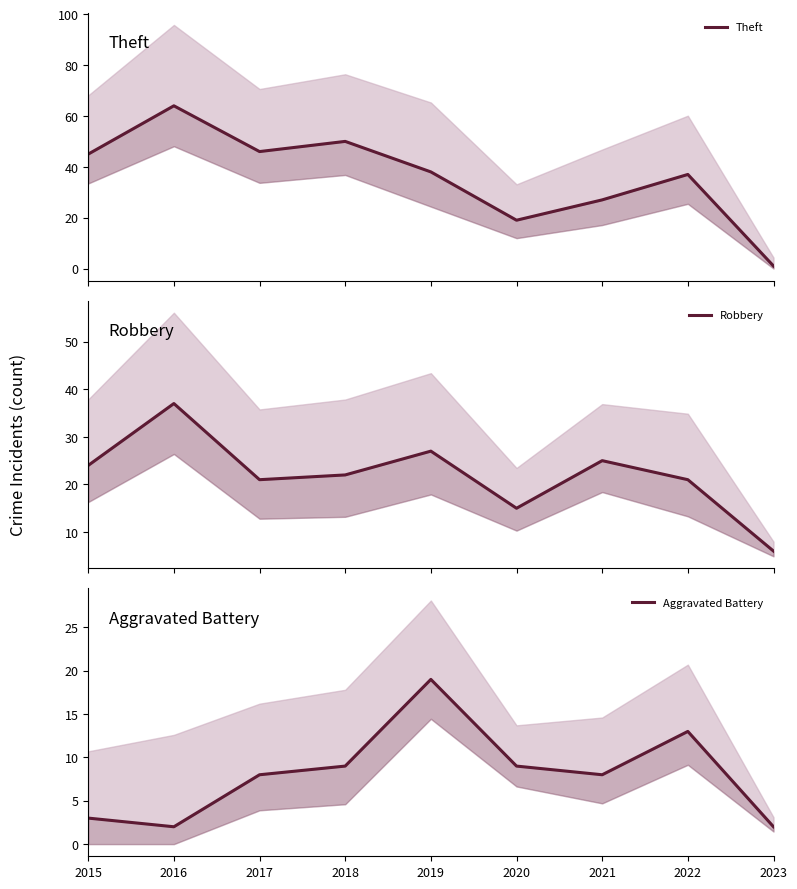

Read the Robbery value at 2022.

21